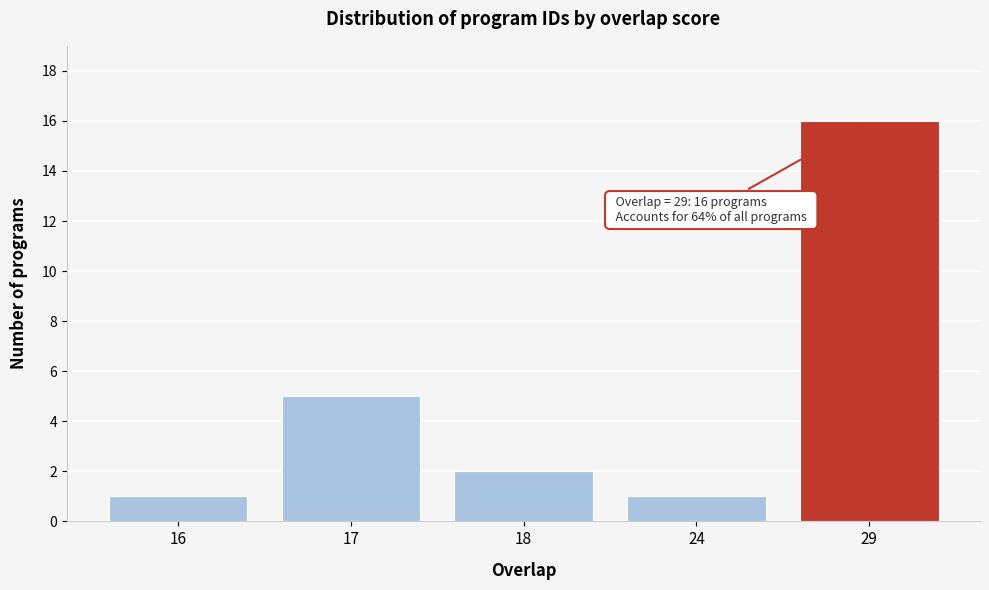

Reading left to right, extract all data points from this chart.

1	5	2	1	16